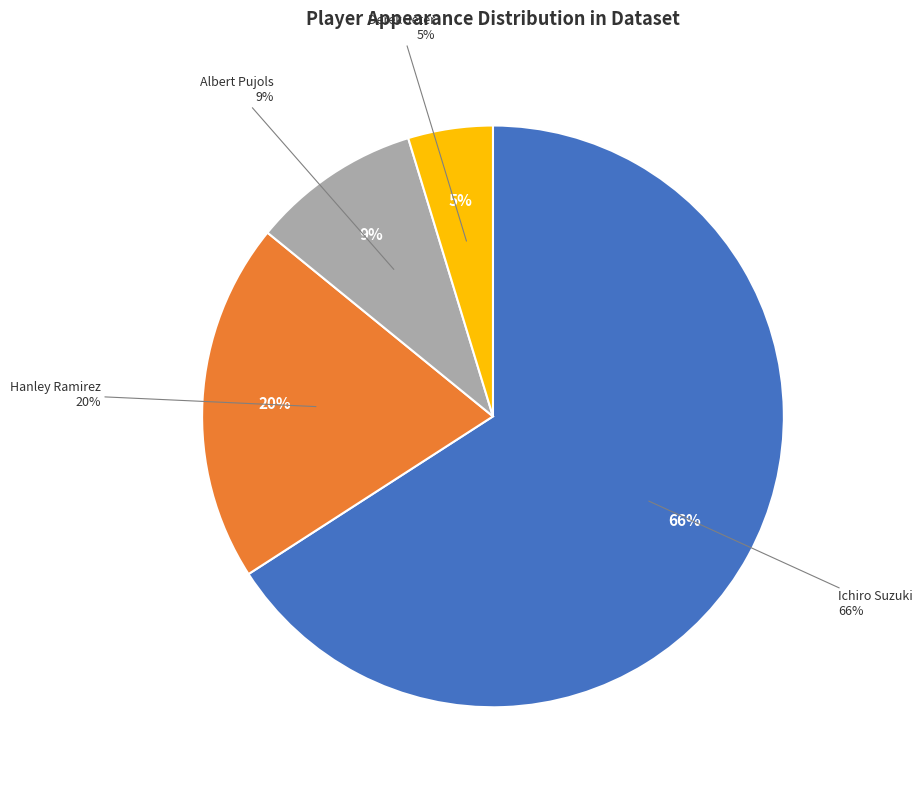

Between Ichiro Suzuki and Ichiro Suzuki (streak 8), which is larger?

Ichiro Suzuki